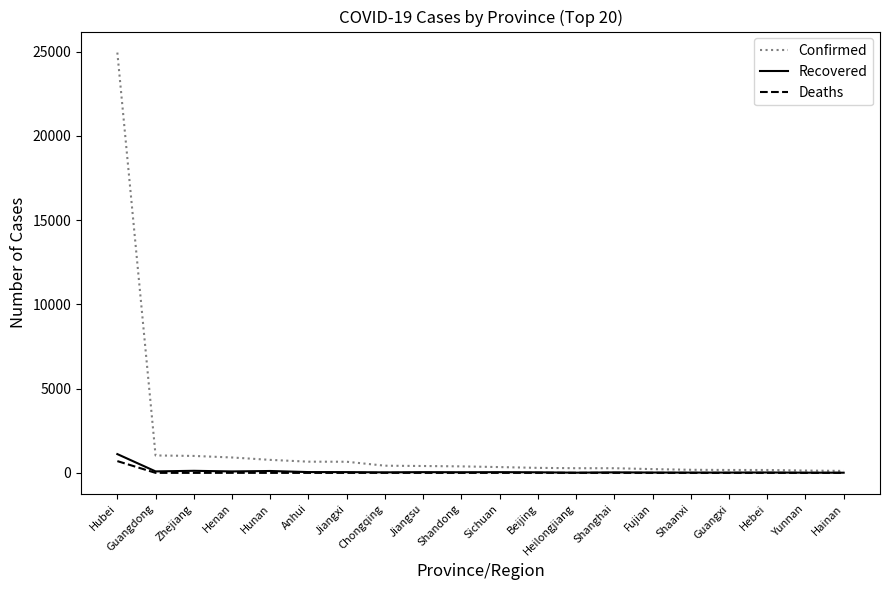

True or false: Recovered has a value of 1115 at Hubei.

True